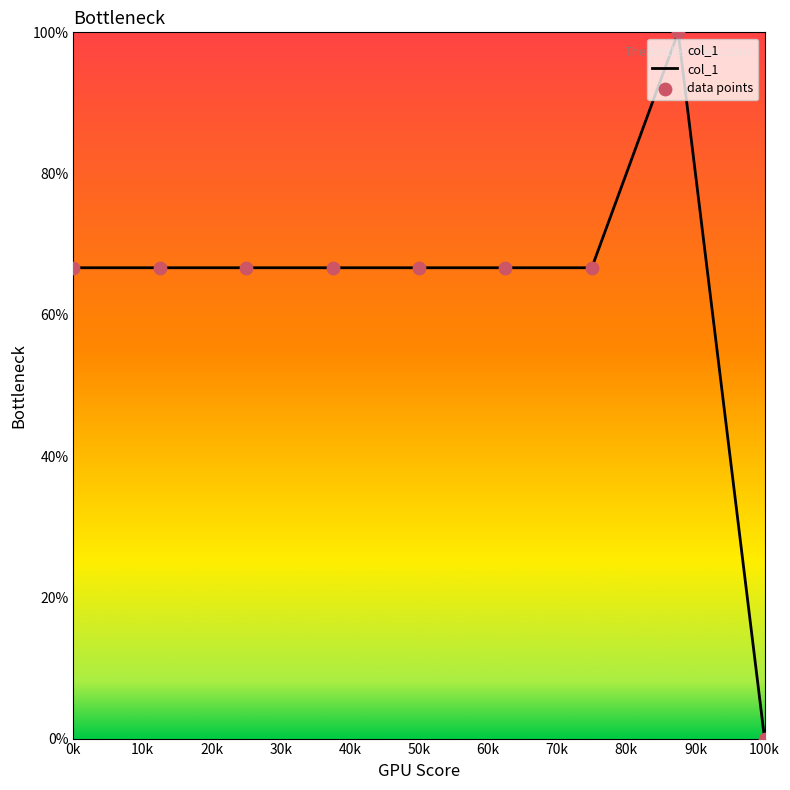

What is the greatest value displayed?

100.0